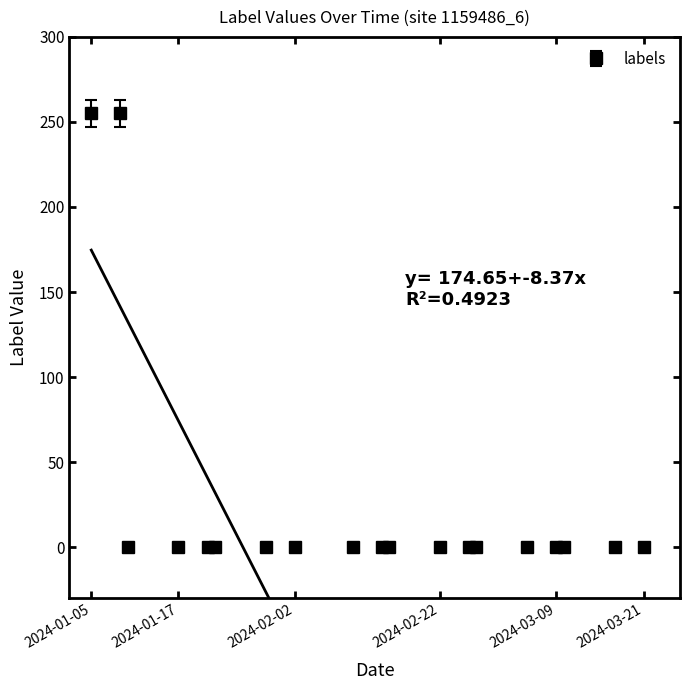

Is it true that labels equals 0 at 2024-03-09?

True